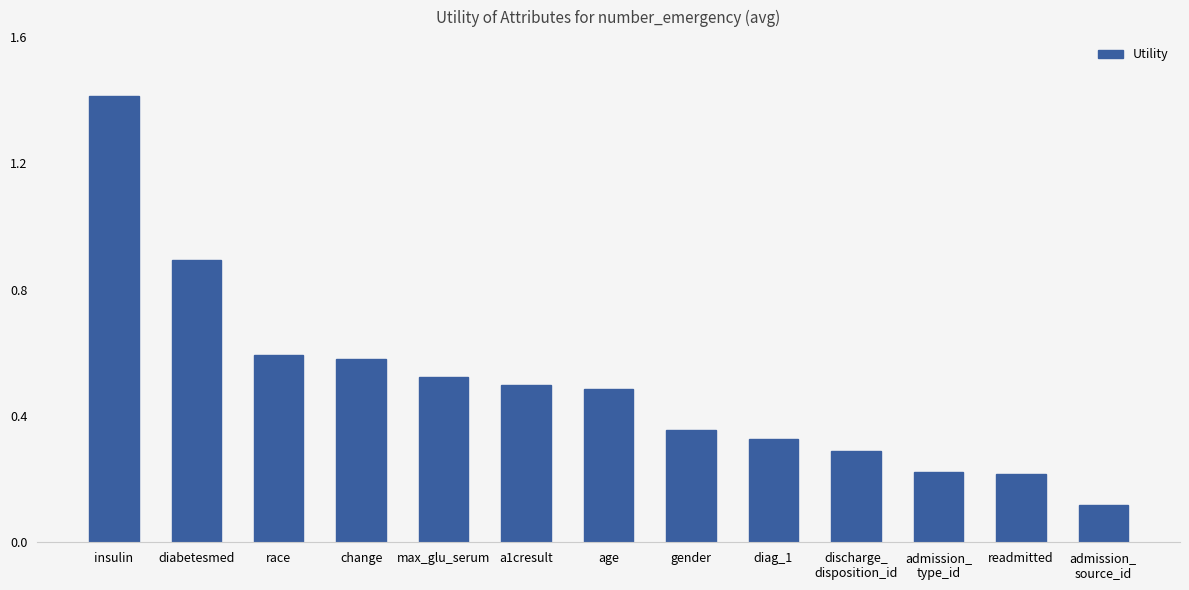

Is it true that the value at age is 0.5?

True